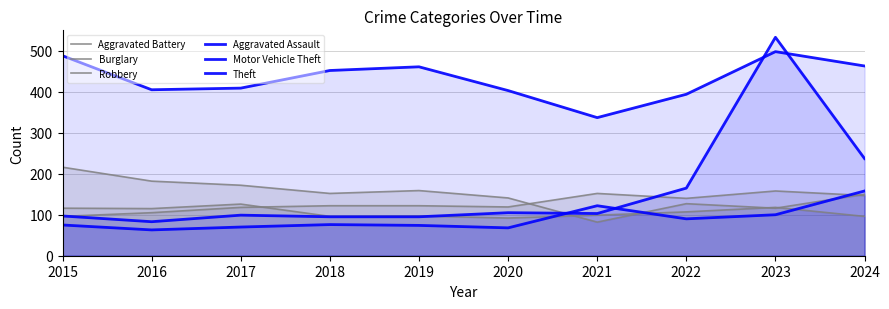

At which label is Burglary closest to 149?

2024